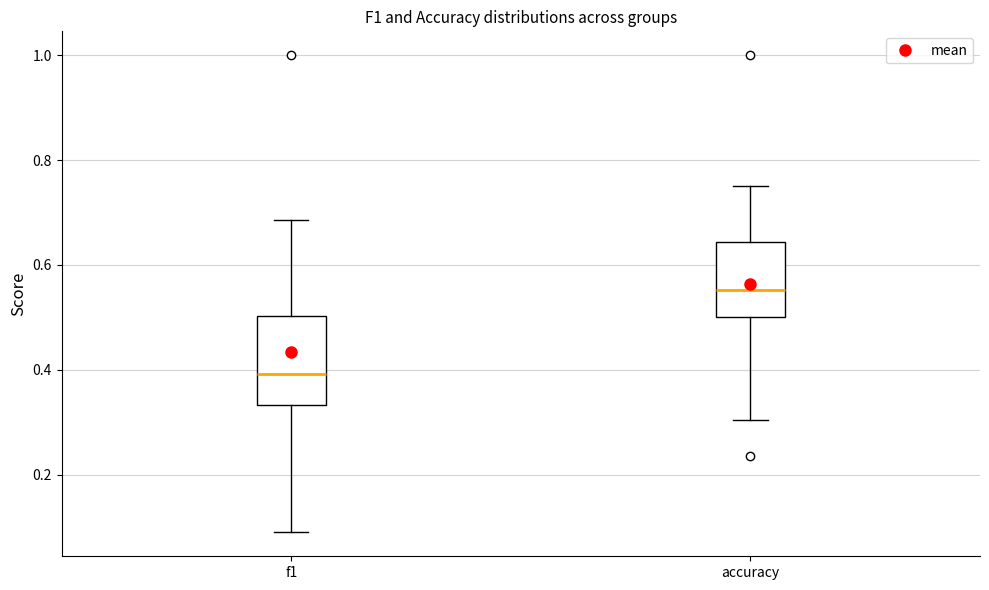

Reading left to right, read every box against the y-axis: the position of its median line, the range the box covers, and the ends of its whiskers. The values are not printed on the chart, so give them approximately, as read against the axis.

f1: median 0.40, box 0.34 to 0.50, whiskers 0.08 to 0.68
accuracy: median 0.56, box 0.50 to 0.64, whiskers 0.30 to 0.76